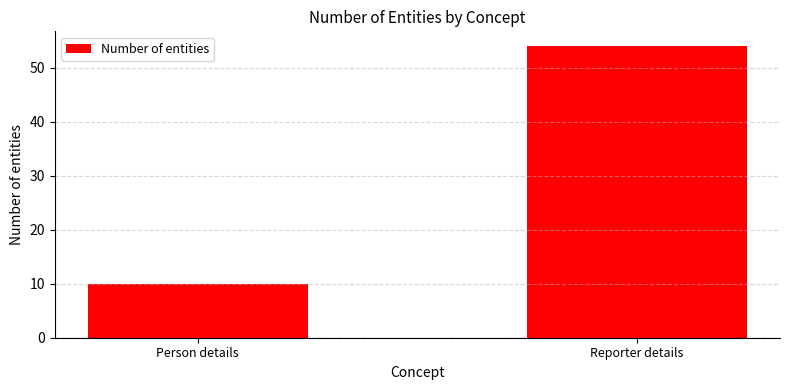

Reading right to left, extract all data points from this chart.

54	10